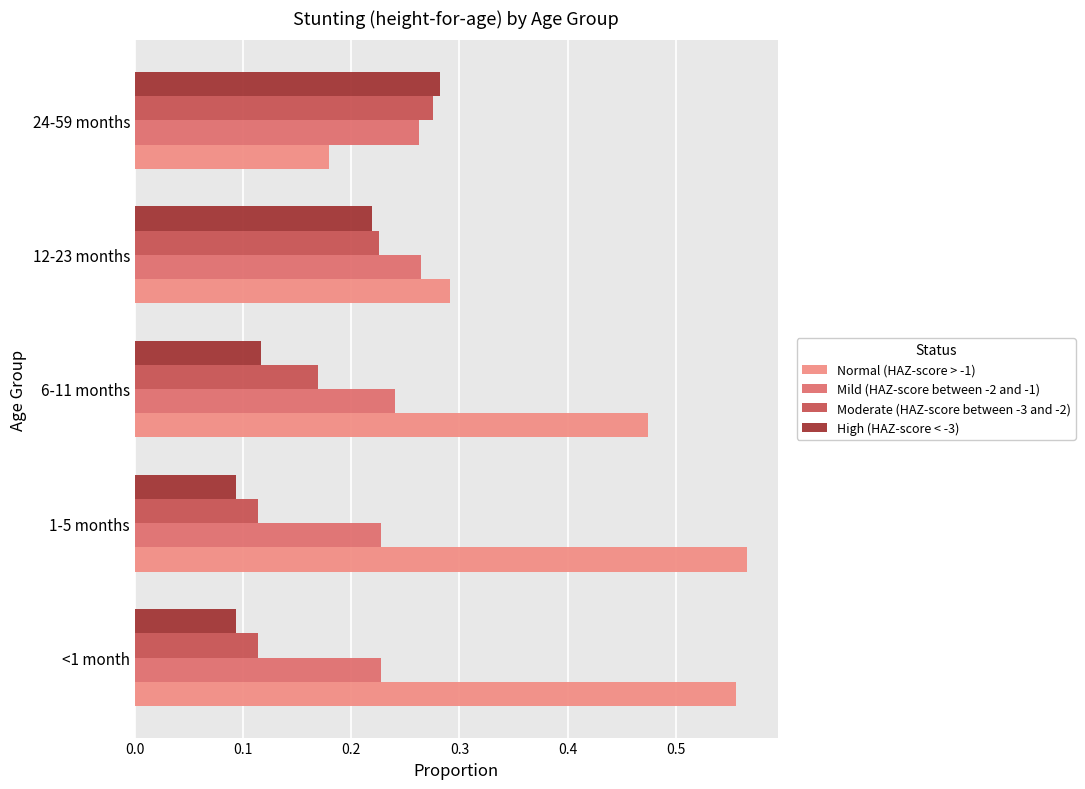

Is it true that Mild (HAZ-score between -2 and -1) equals 0.4 at 24-59 months?

False